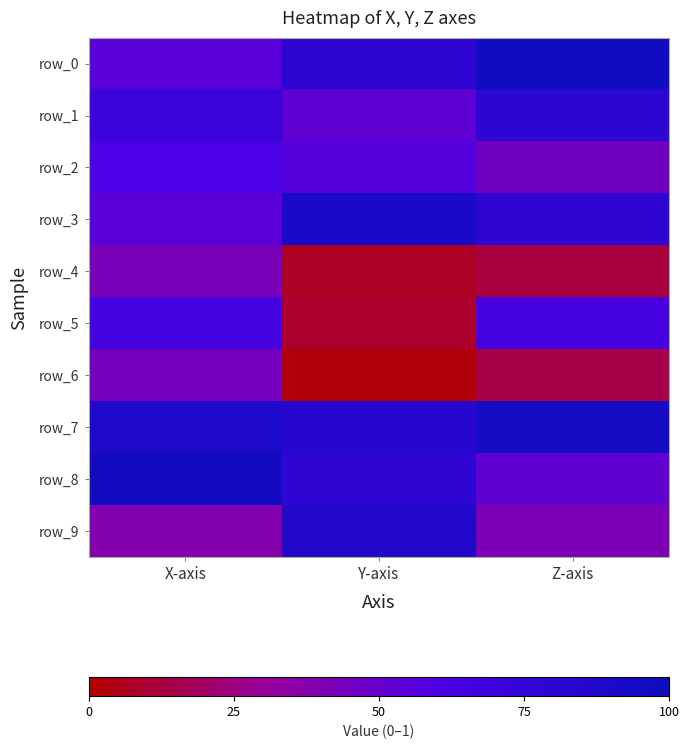

Reading left to right, extract all data points from this chart.

row_0: 0.5	0.8	1.0
row_1: 0.7	0.5	0.8
row_2: 0.6	0.6	0.5
row_3: 0.5	0.9	0.8
row_4: 0.4	0.1	0.1
row_5: 0.6	0.1	0.6
row_6: 0.4	0.0	0.1
row_7: 0.9	0.8	0.9
row_8: 1.0	0.8	0.5
row_9: 0.4	0.9	0.4